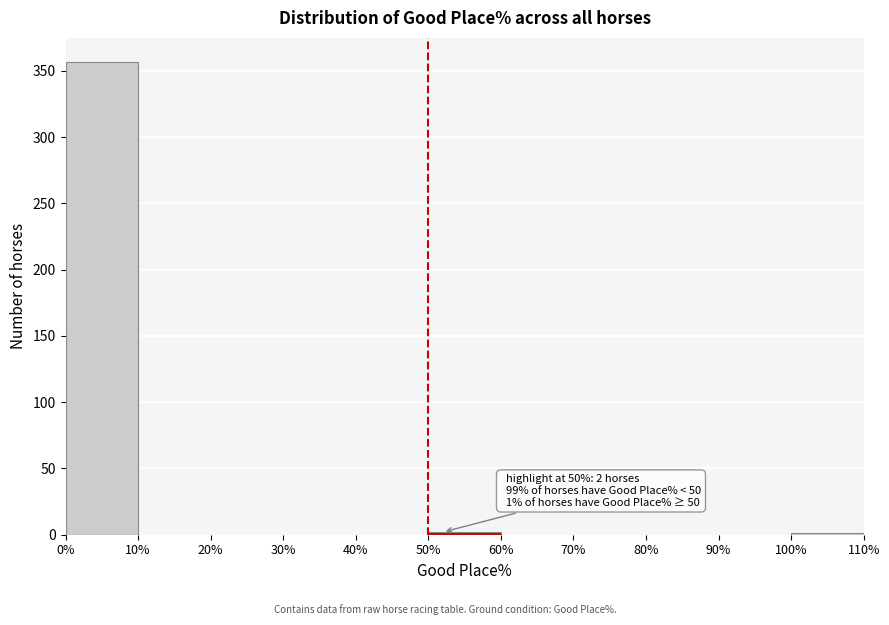

Which range on the x-axis has the tallest bar?

0% to 10%